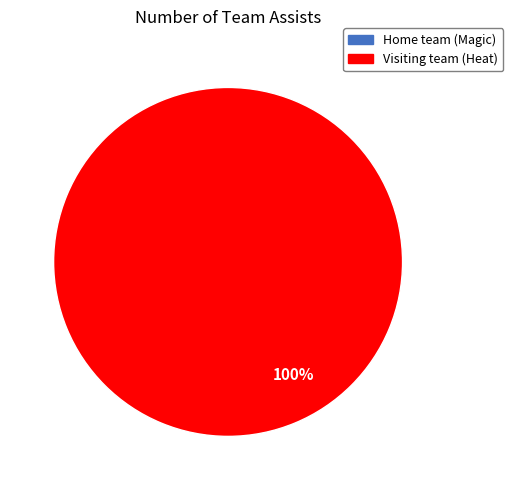

Does any single category account for the majority?

Yes